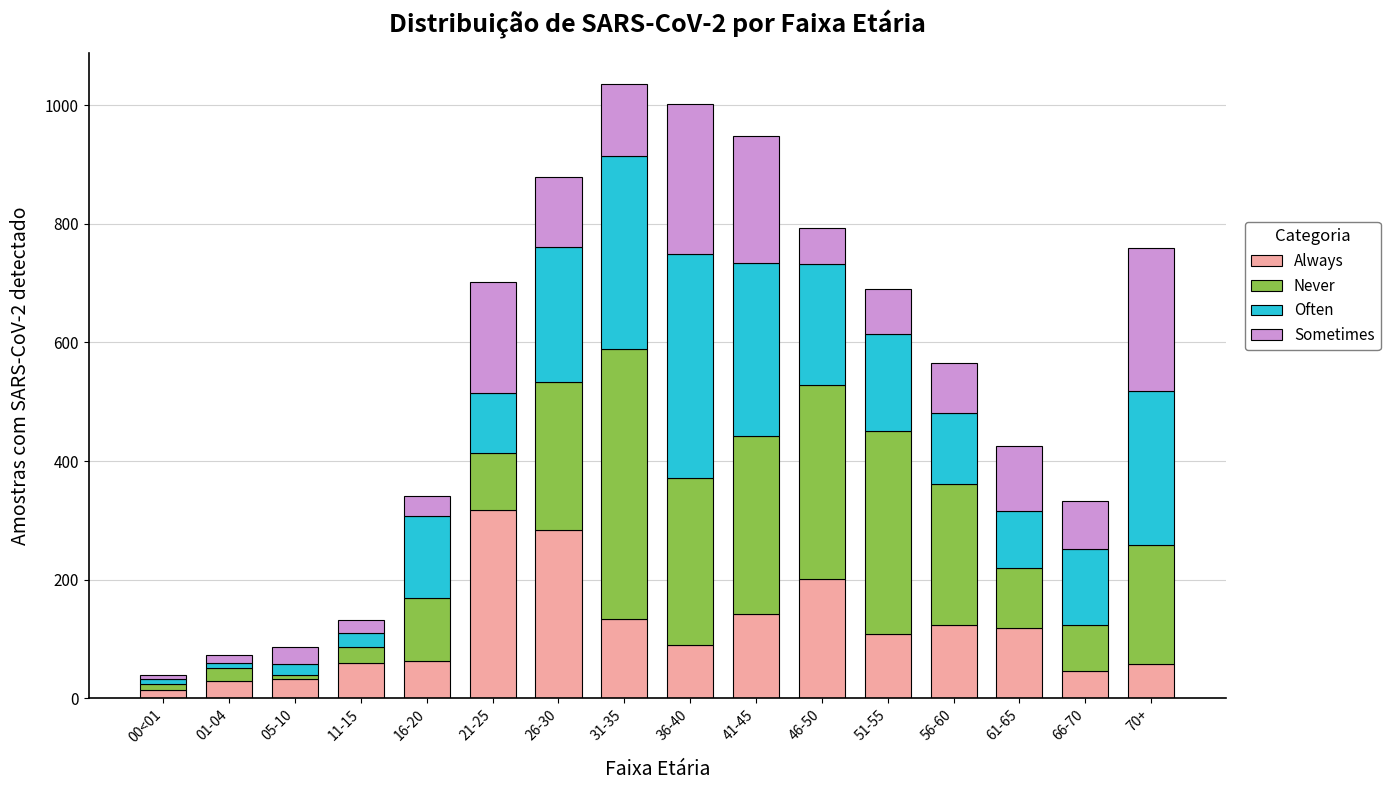

What is the difference between the maximum and minimum values in the Always series?

304